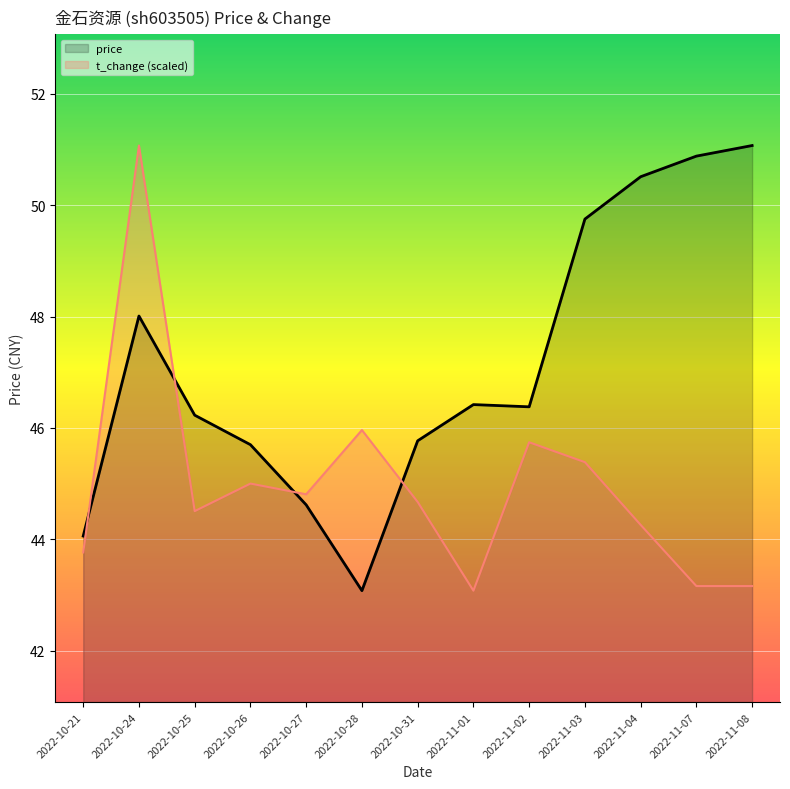

What is the sum of all price values?

612.5